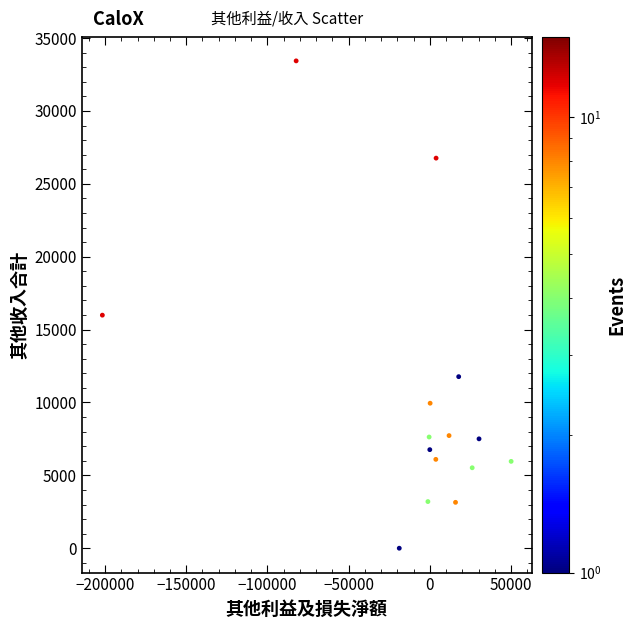

What is the range of X values (max minus min)?

251735